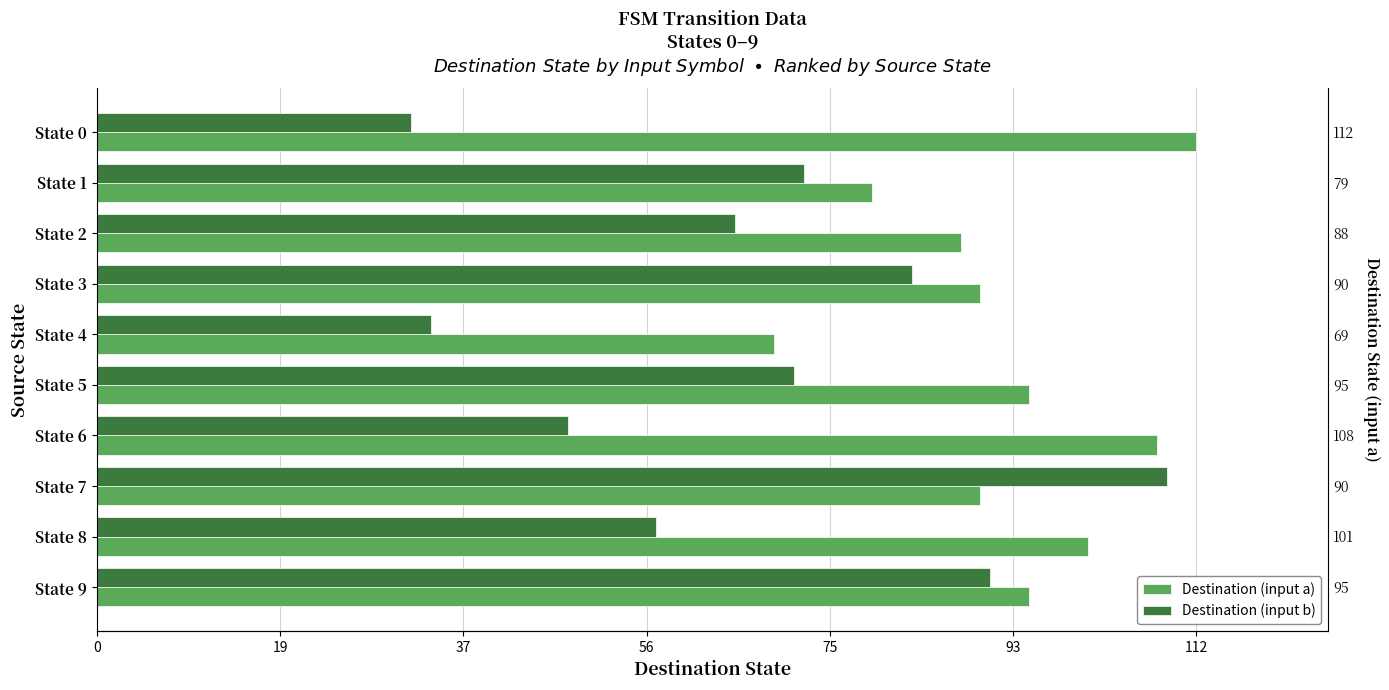

What is the total value across all series at State 4?

103